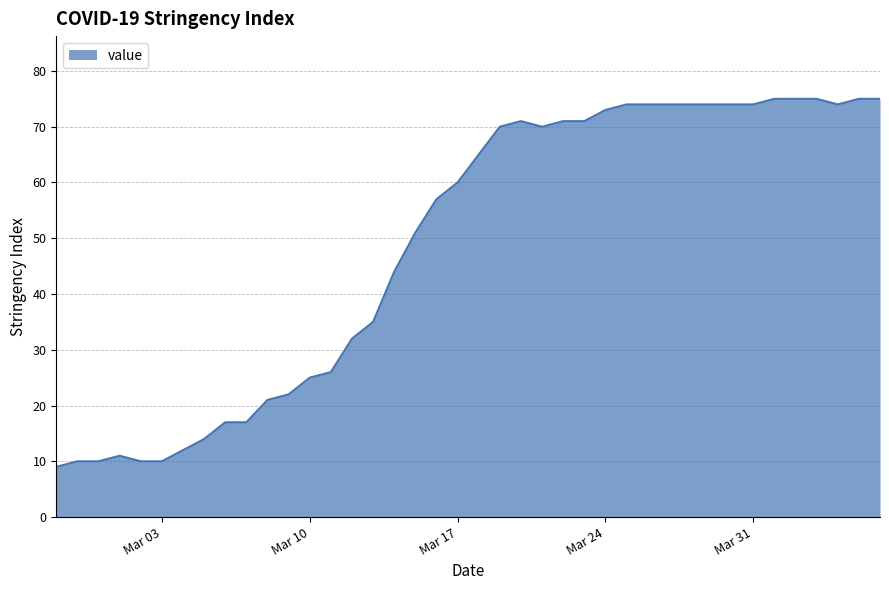

What is the minimum value shown in the chart?

9